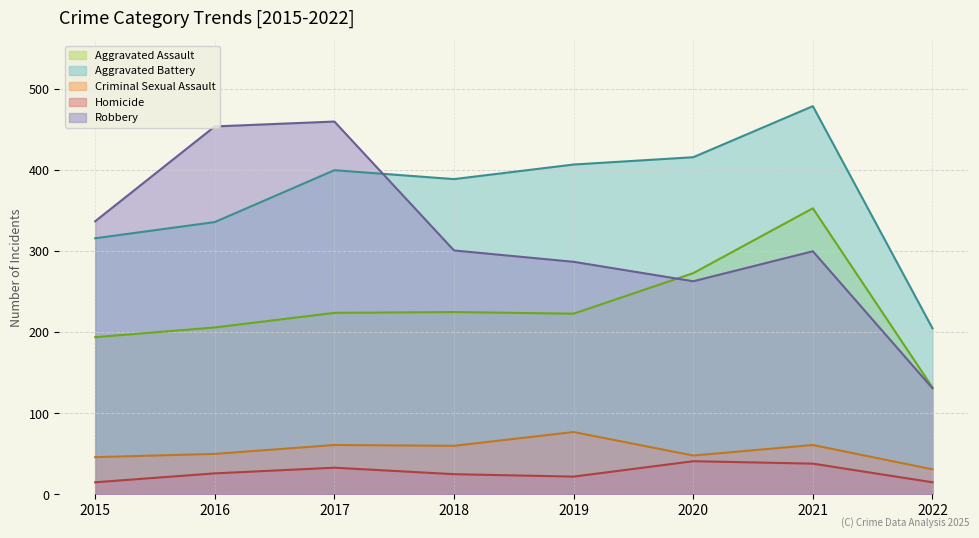

What is the maximum value for Aggravated Battery?

479